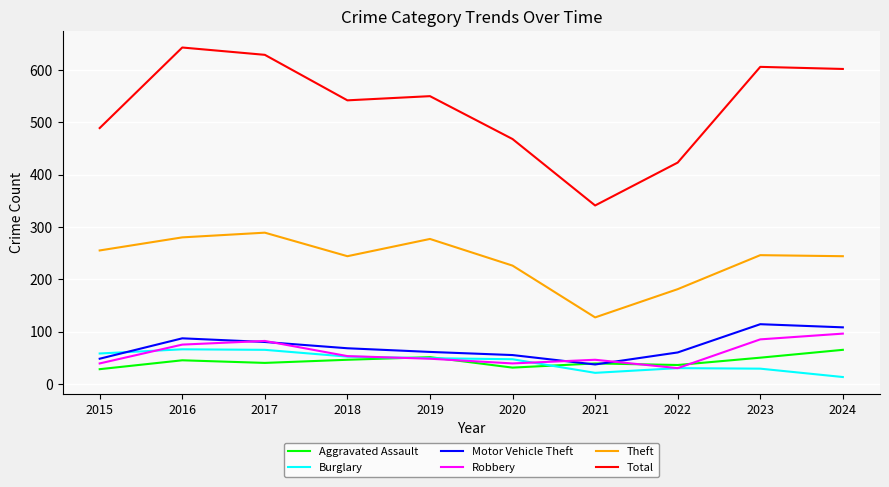

What is the lowest value of the Motor Vehicle Theft series?

37